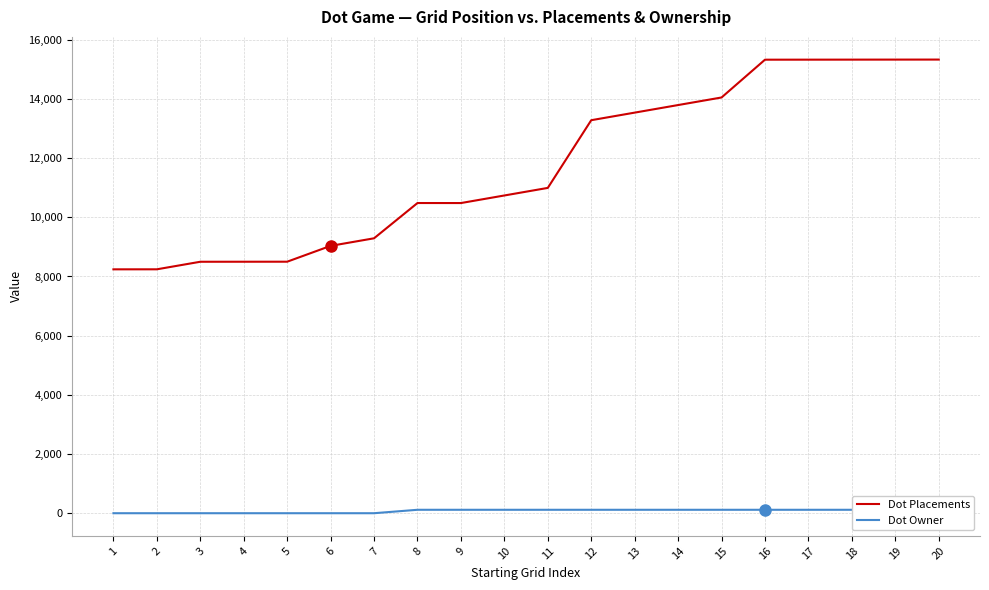

How many lines are shown in the chart?

2